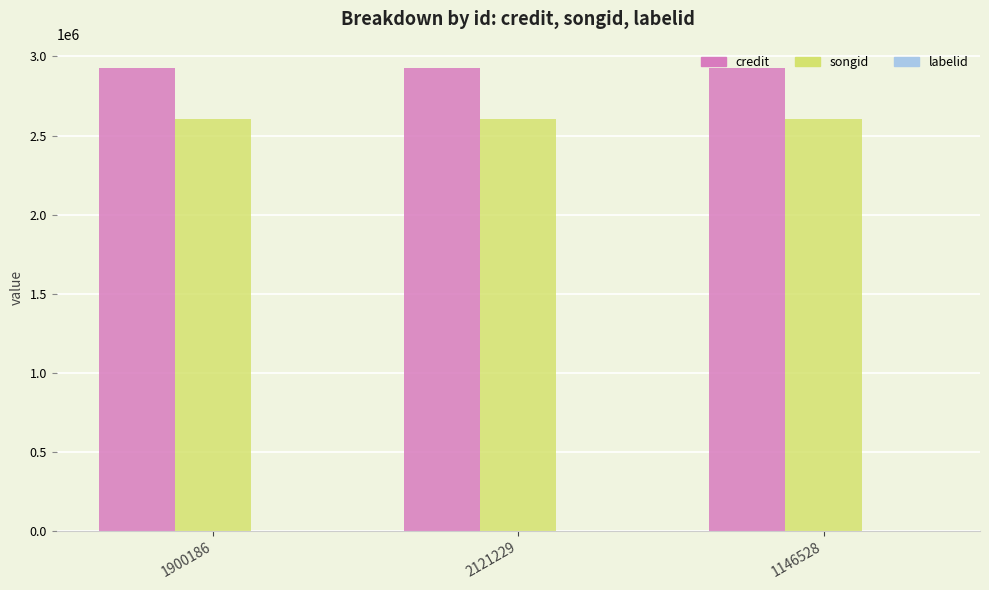

What is the total value across all series at 1900186?

5538697